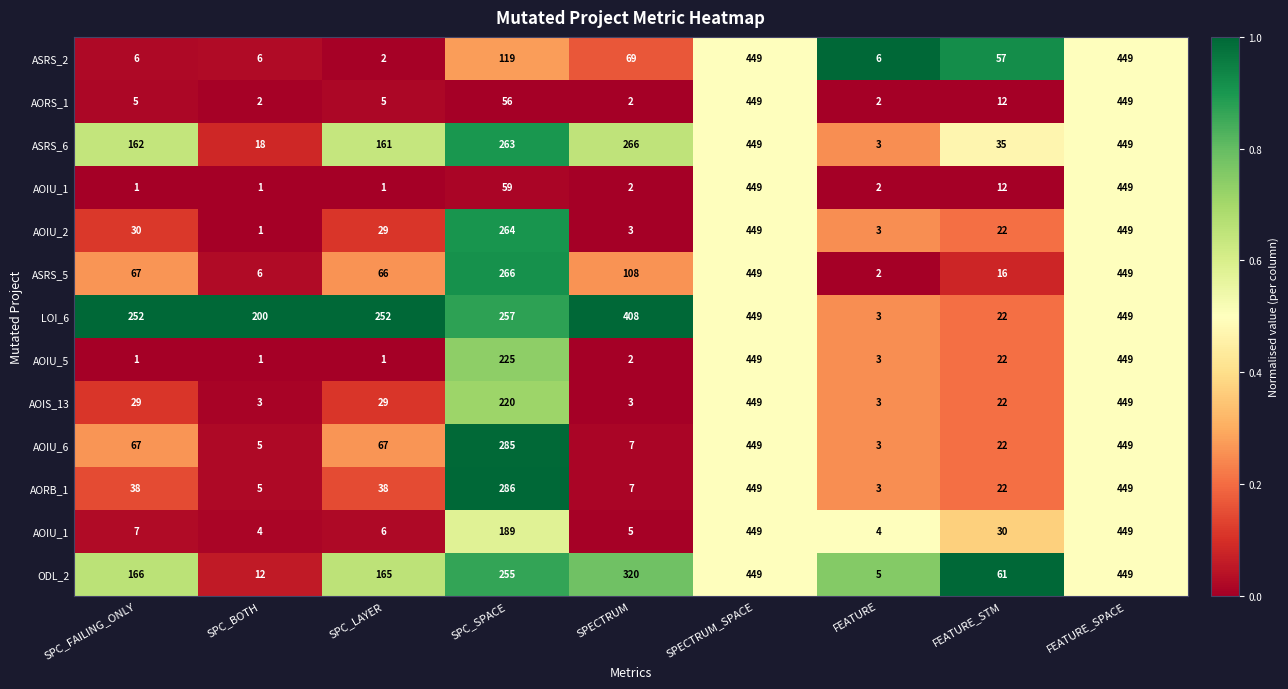

Which category has the highest value across all series?

FEATURE